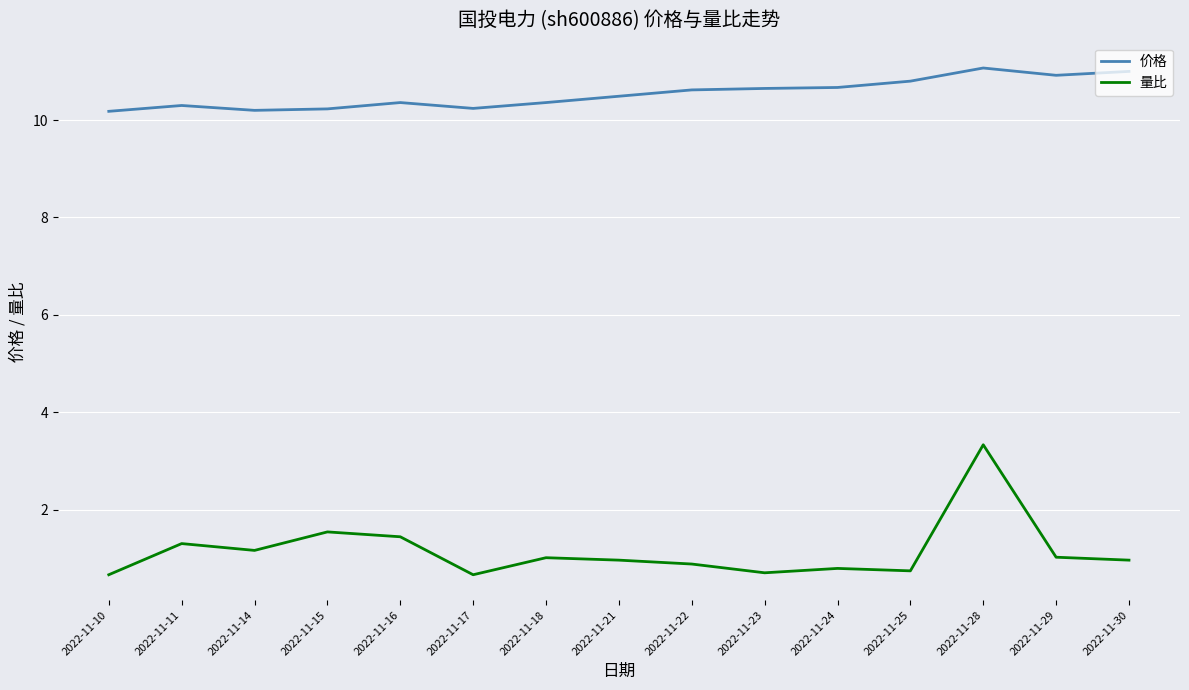

At which label does 量比 reach its peak?

2022-11-28